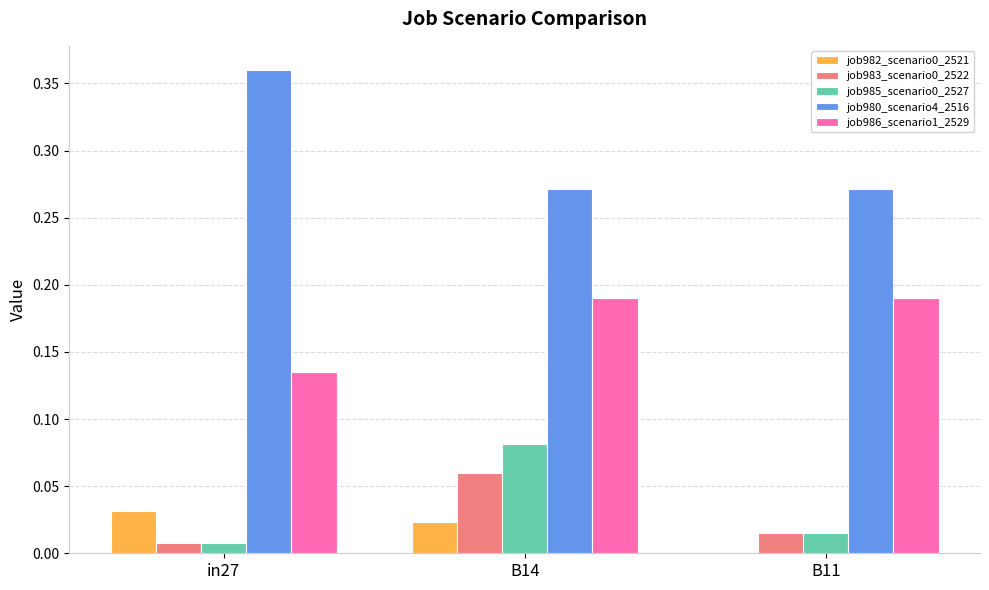

Which category has the highest value in the job982_scenario0_2521 series?

in27